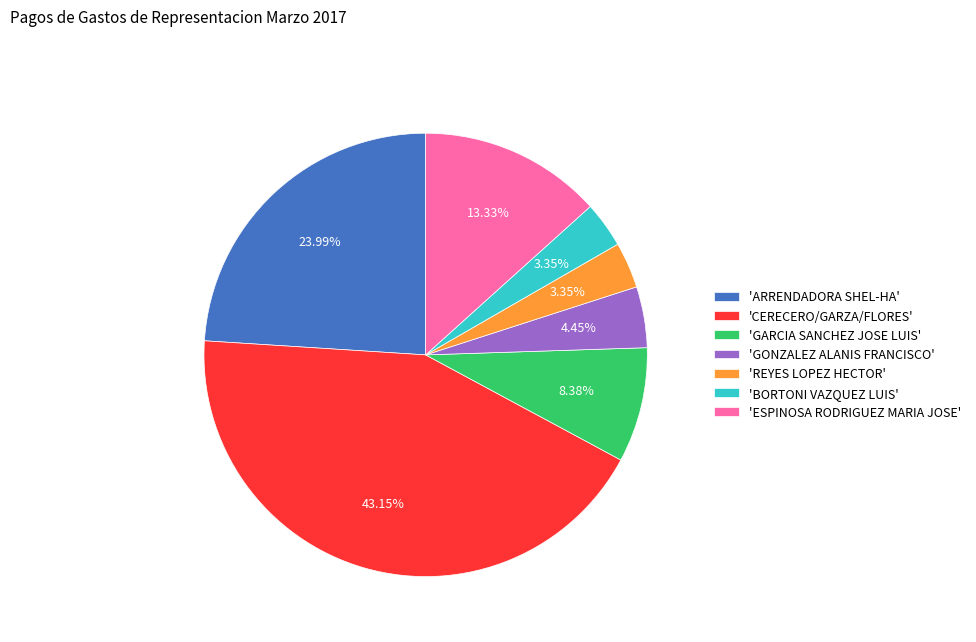

Do 'GARCIA SANCHEZ JOSE LUIS' and 'BORTONI VAZQUEZ LUIS' together represent more than half of the pie?

No